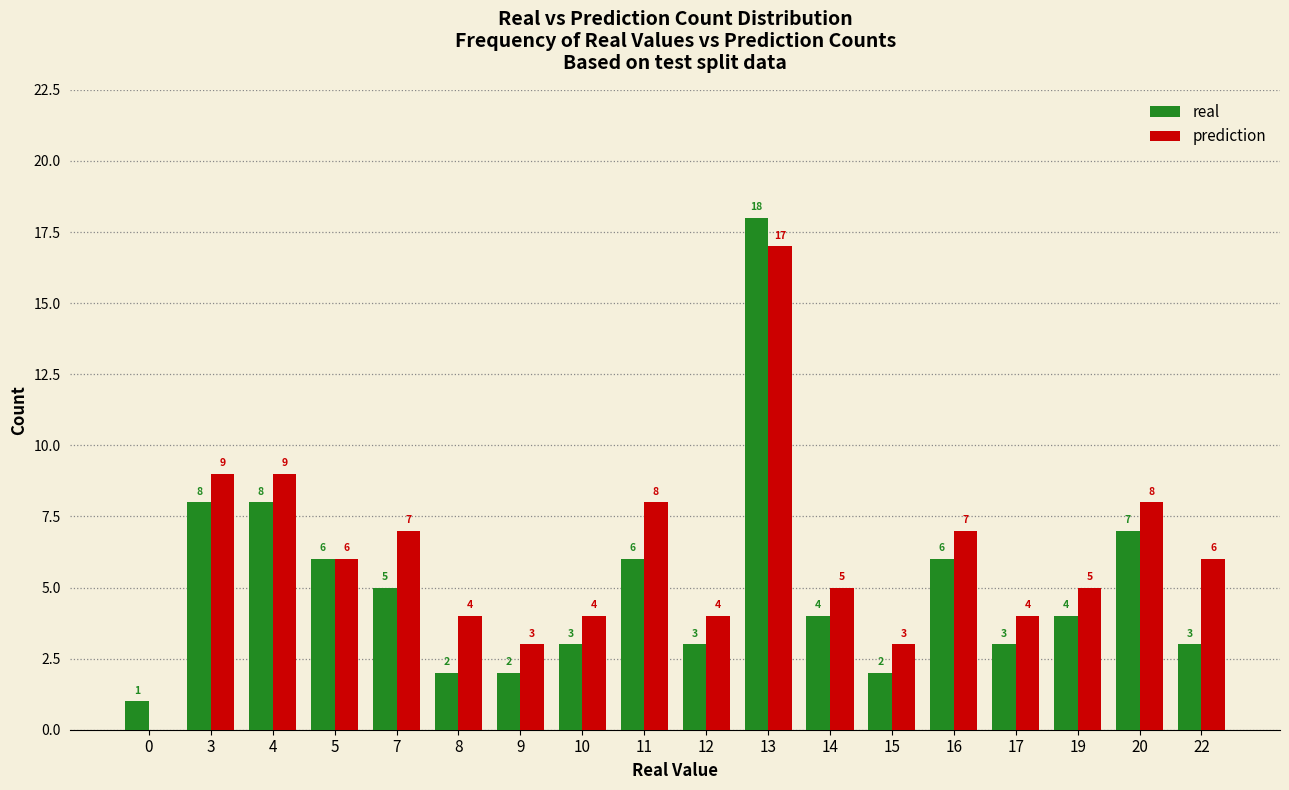

The value of prediction at 14 is 7. True or false?

False